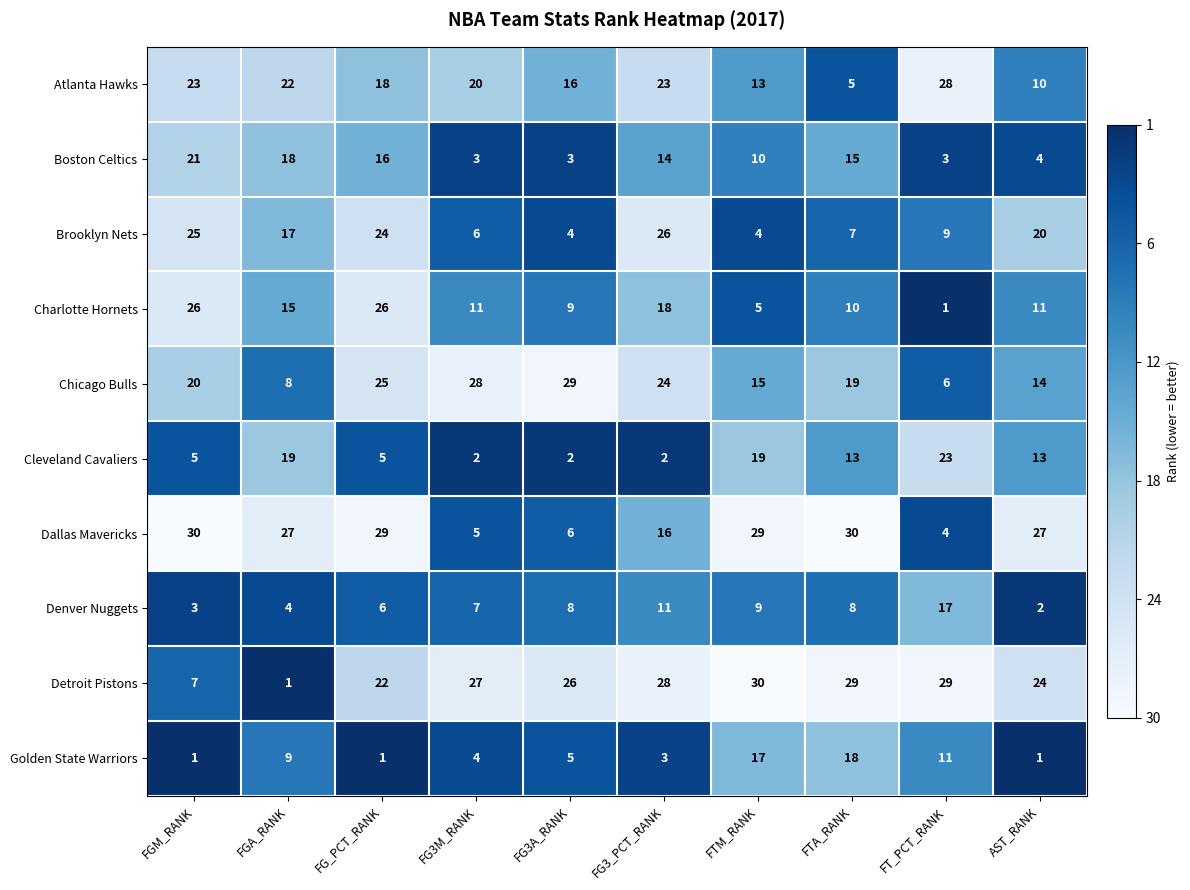

At which label does Boston Celtics reach its peak?

FGM_RANK